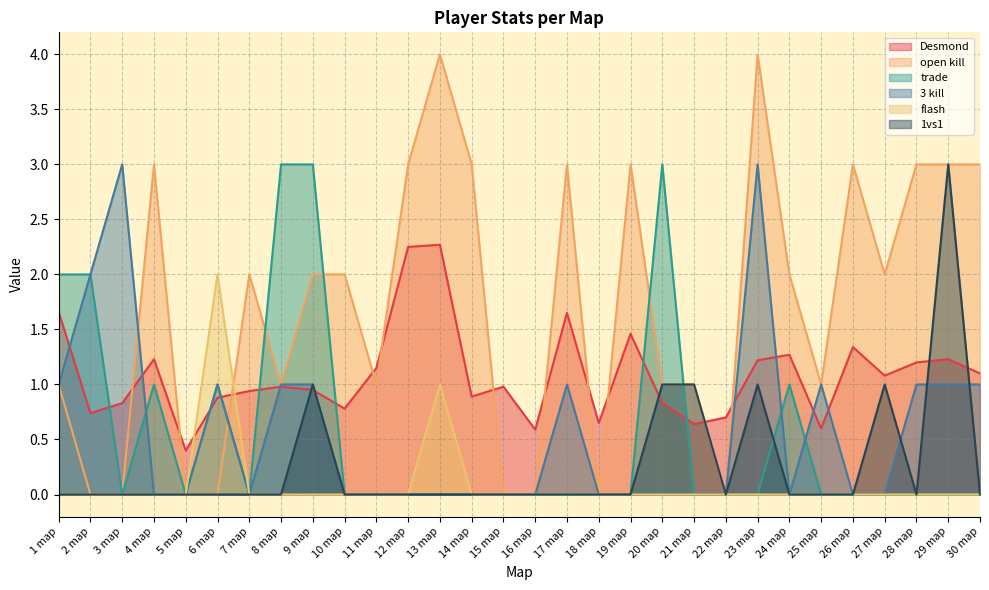

What position from the left is 29 map?

29